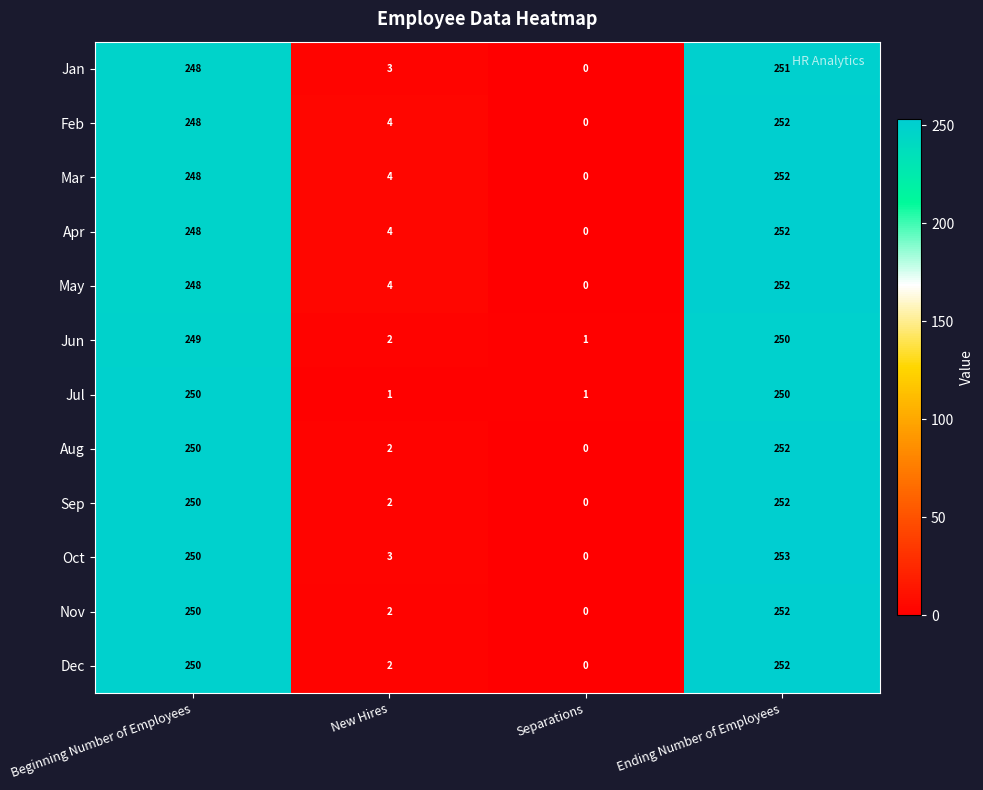

The value of Nov at Beginning Number of Employees is 333. True or false?

False